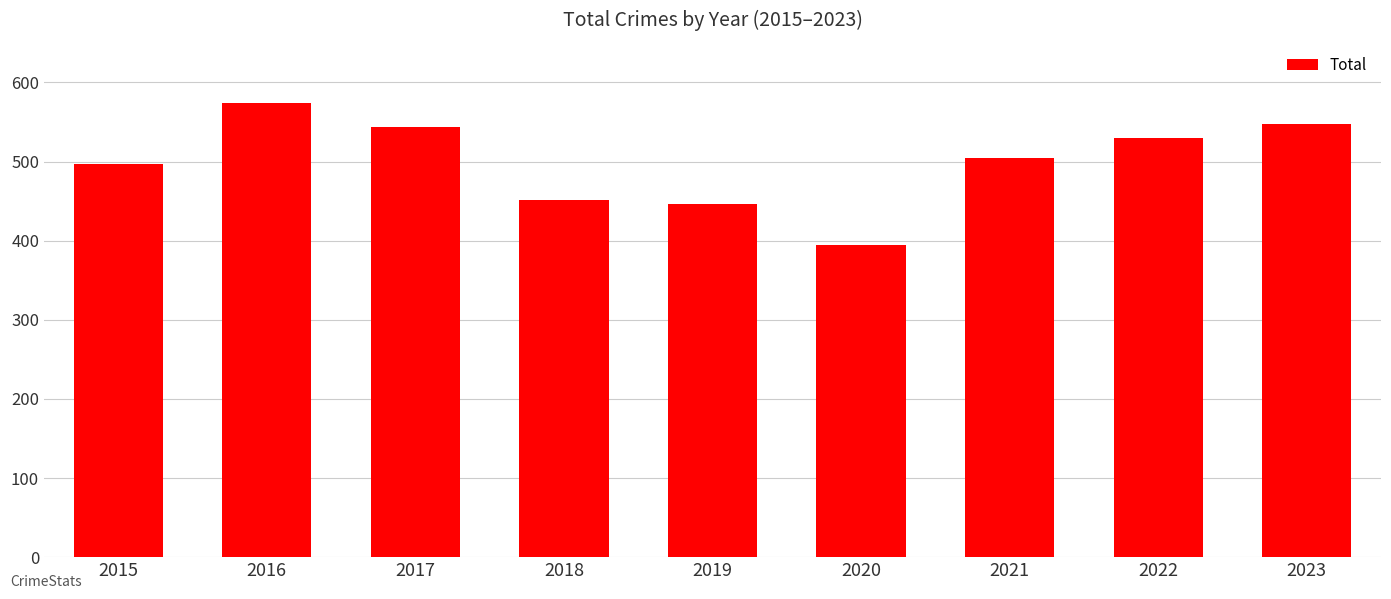

What is the change in value from 2017 to 2021?

-38